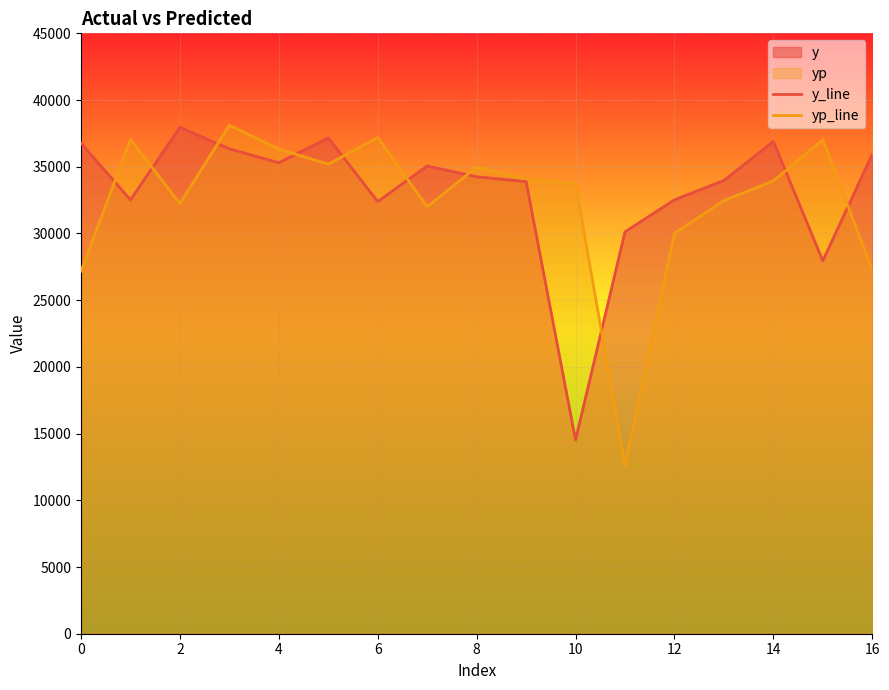

At which label is y_line closest to 26243?

15